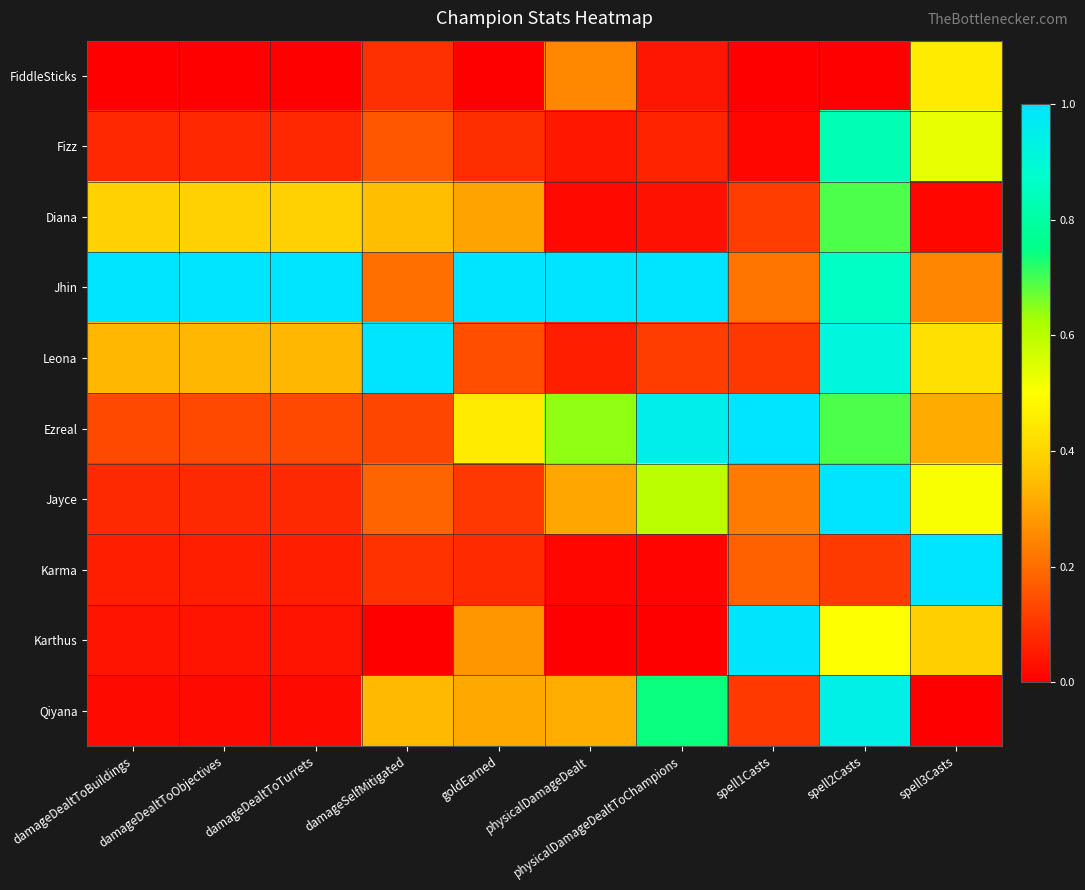

Which series has the widest spread of values?

Karthus